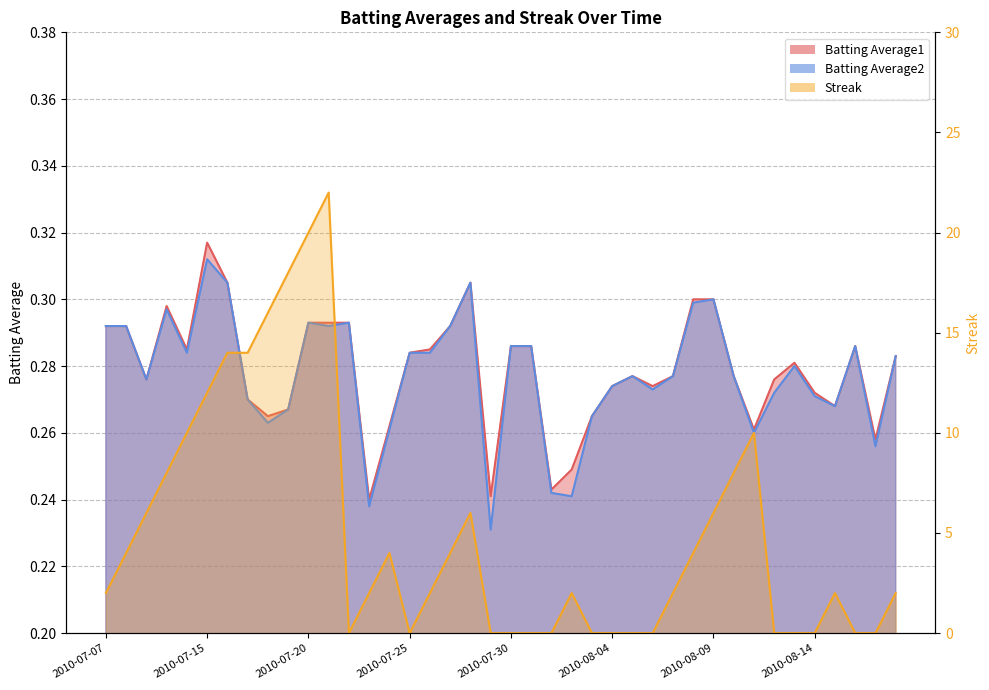

How many data points does each series have?

40